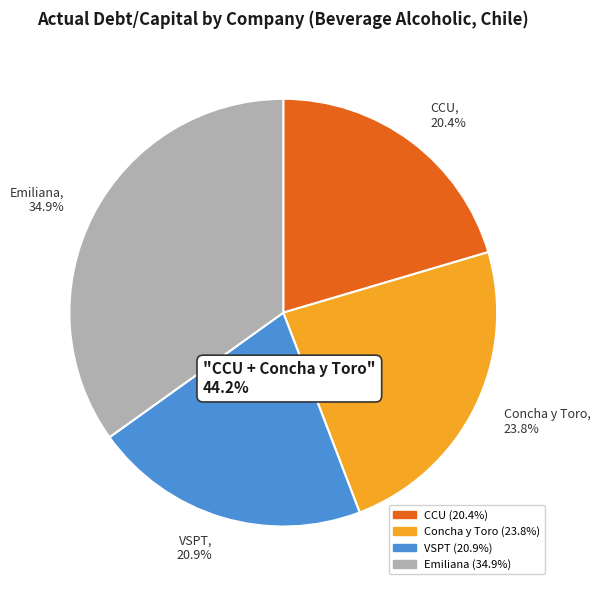

What portion of the pie excludes CCU, 20.4%?

79.6%